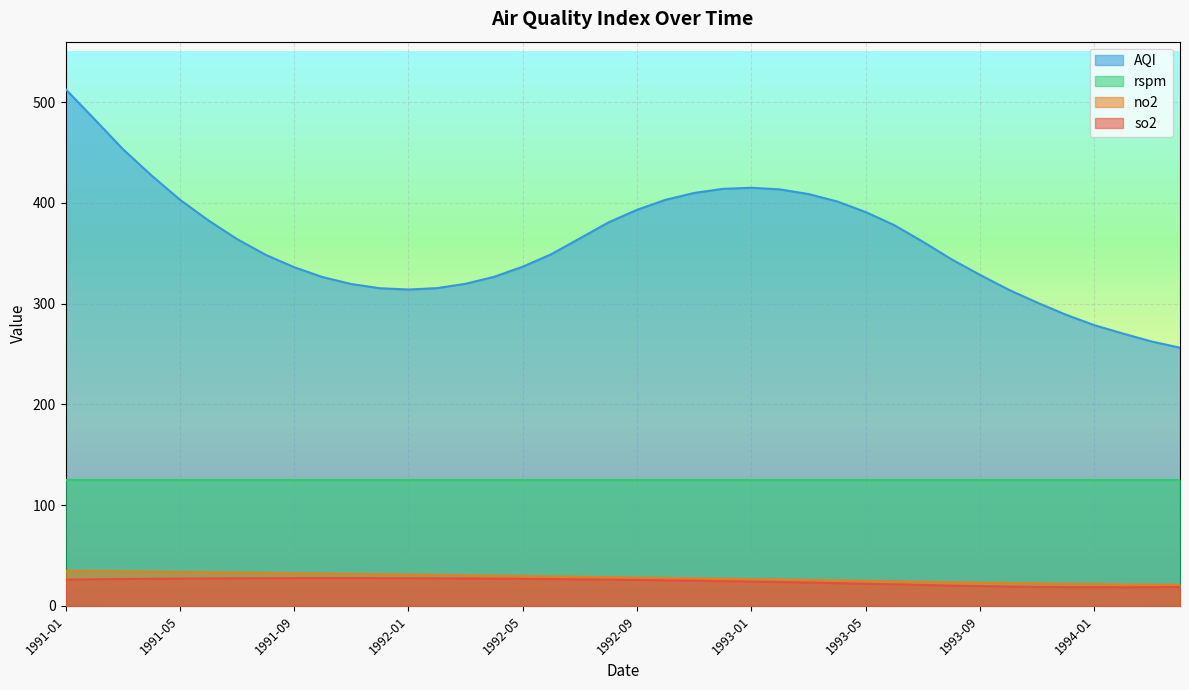

At which category is the sum across all series the highest?

1991-01